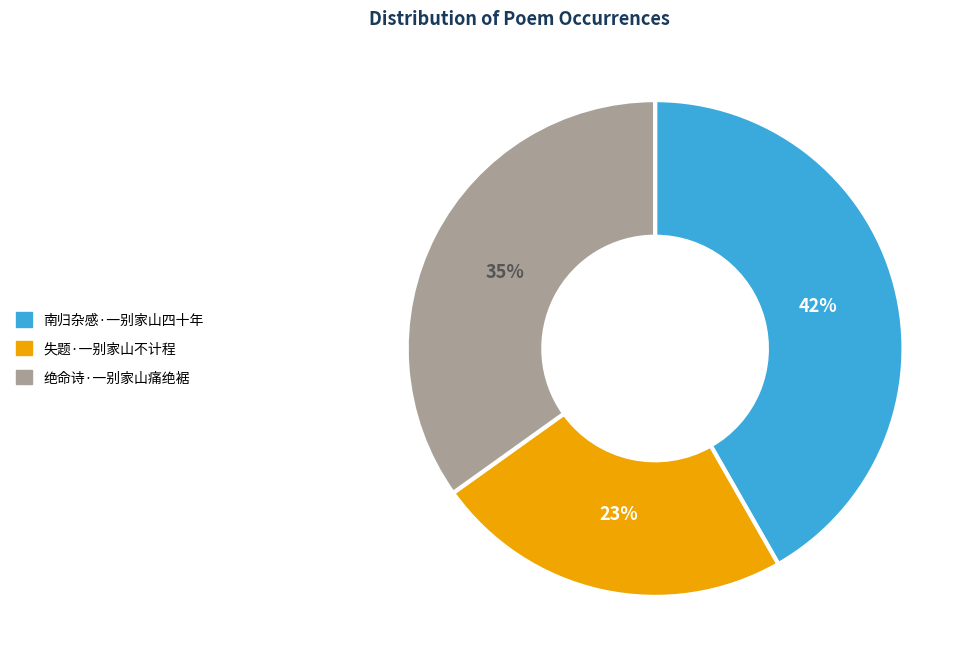

The 绝命诗·一别家山痛绝裾 slice represents 35% of the pie. True or false?

True